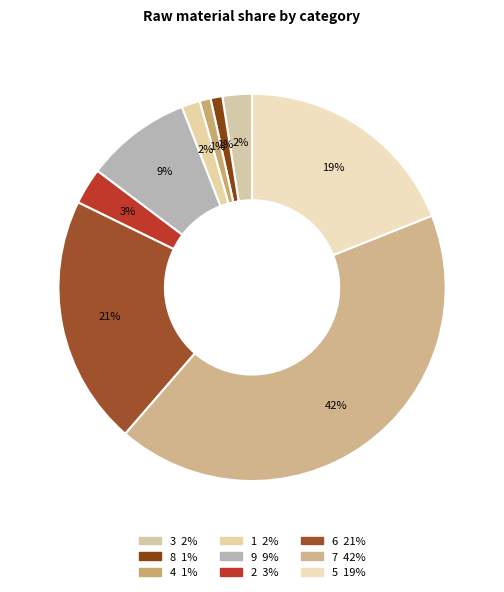

Between 8 and 2, which is larger?

2